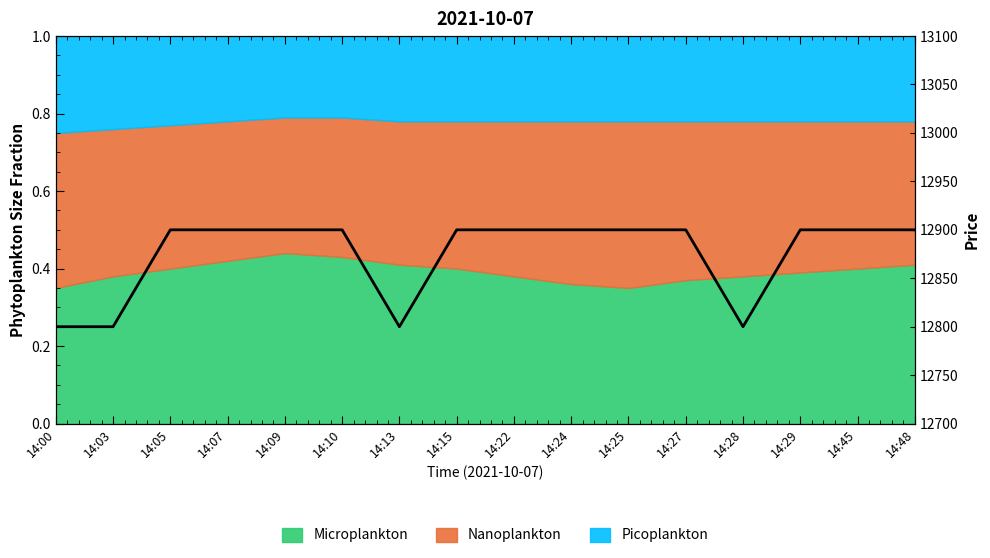

Reading left to right, extract all data points from this chart.

14:00=12800	14:03=12800	14:05=12900	14:07=12900	14:09=12900	14:10=12900	14:13=12800	14:15=12900	14:22=12900	14:24=12900	14:25=12900	14:27=12900	14:28=12800	14:29=12900	14:45=12900	14:48=12900